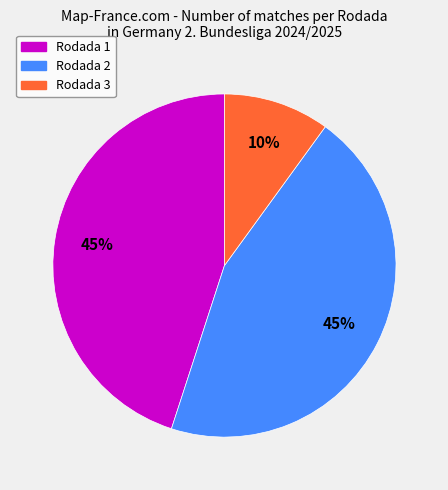

To the nearest percent, what is the difference between the largest and smallest slice percentages?

35%